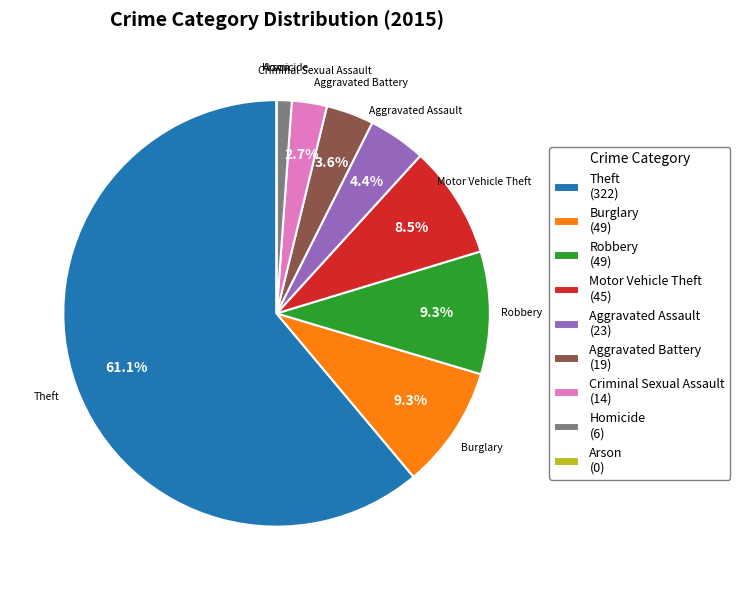

Is it true that Motor Vehicle Theft is 17% of the pie?

False